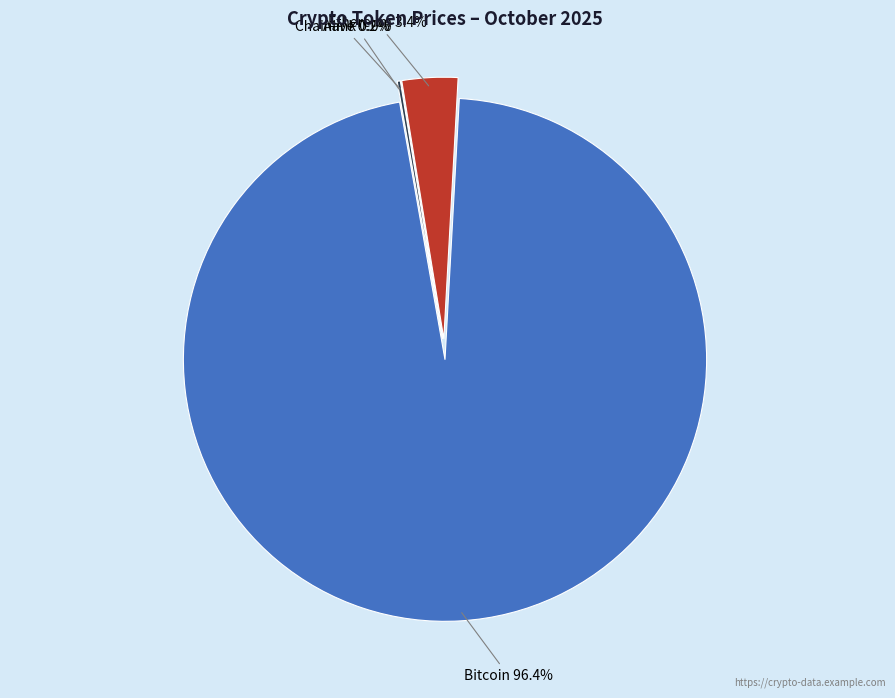

The Bitcoin slice represents 89% of the pie. True or false?

False